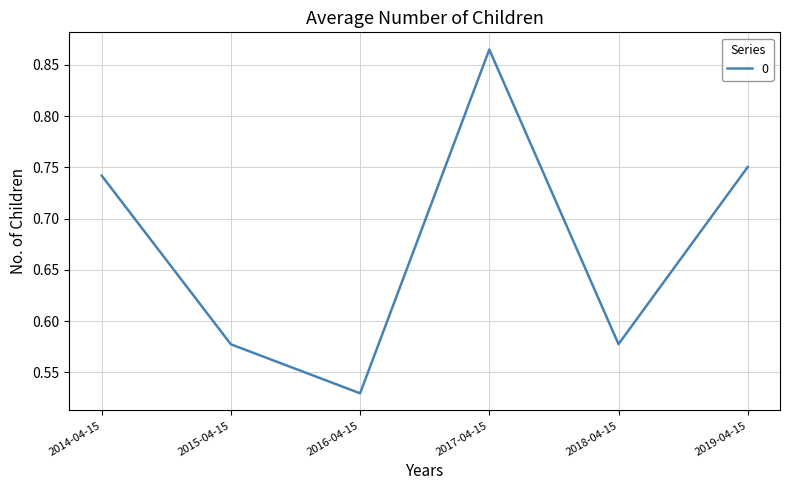

The chart shows a value of 0.8 at 2015-04-15. True or false?

False